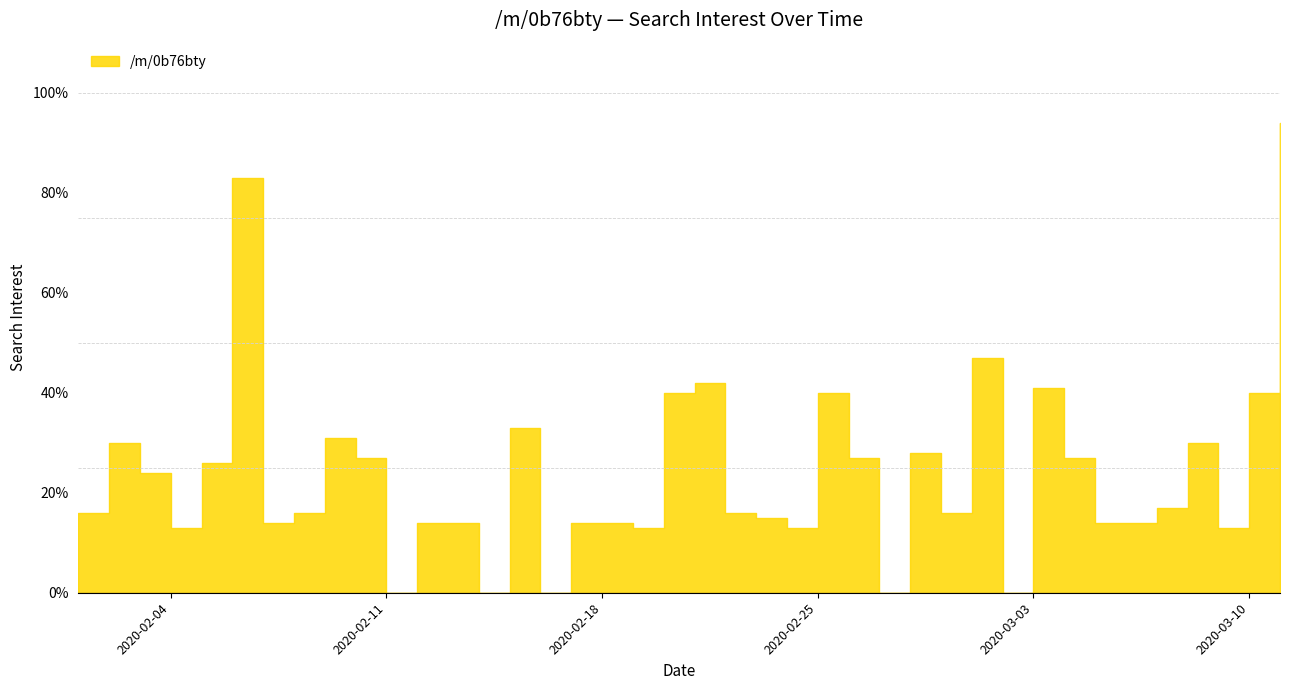

Rank the categories by value from highest to lowest.

2020-03-11, 2020-02-06, 2020-03-01, 2020-02-21, 2020-03-03, 2020-02-20, 2020-02-25, 2020-03-10, 2020-02-15, 2020-02-09, 2020-02-02, 2020-03-08, 2020-02-28, 2020-02-10, 2020-02-26, 2020-03-04, 2020-02-05, 2020-02-03, 2020-03-07, 2020-02-01, 2020-02-08, 2020-02-22, 2020-02-29, 2020-02-23, 2020-02-07, 2020-02-12, 2020-02-13, 2020-02-17, 2020-02-18, 2020-03-05, 2020-03-06, 2020-02-04, 2020-02-19, 2020-02-24, 2020-03-09, 2020-02-11, 2020-02-14, 2020-02-16, 2020-02-27, 2020-03-02